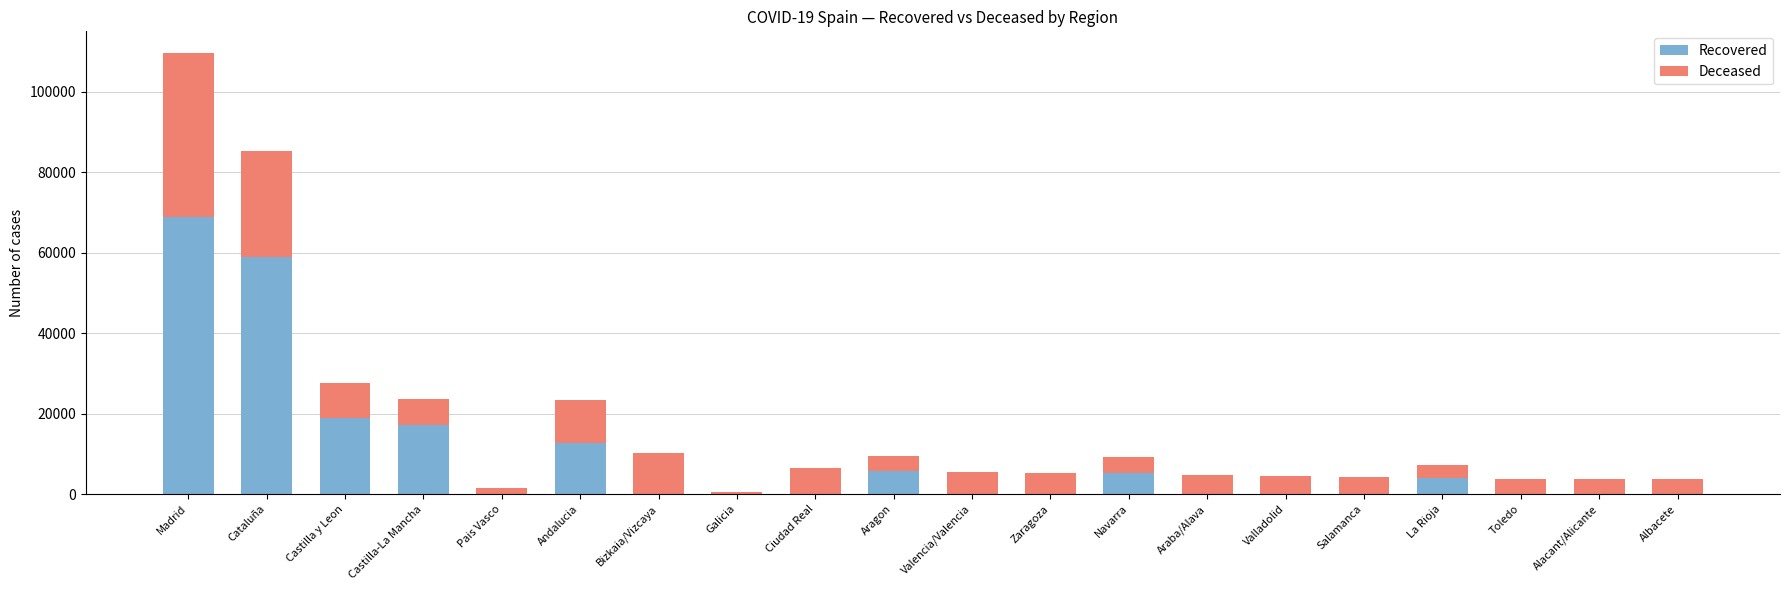

What is the sum of all Recovered values?

191749